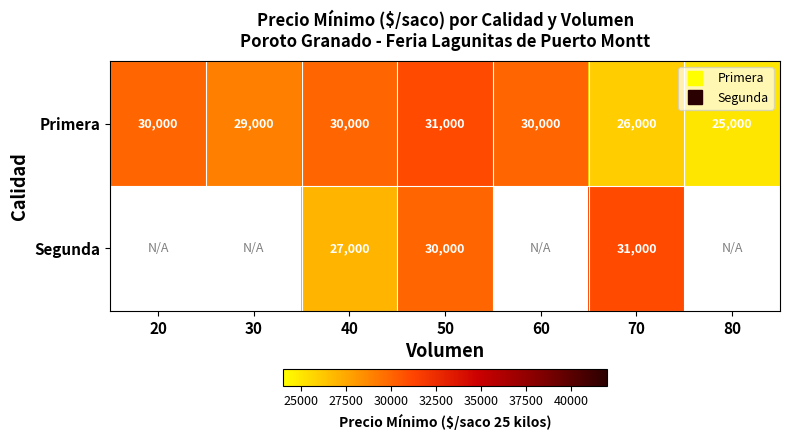

Is the value of Segunda at 60 greater than the value of Primera at 70?

No